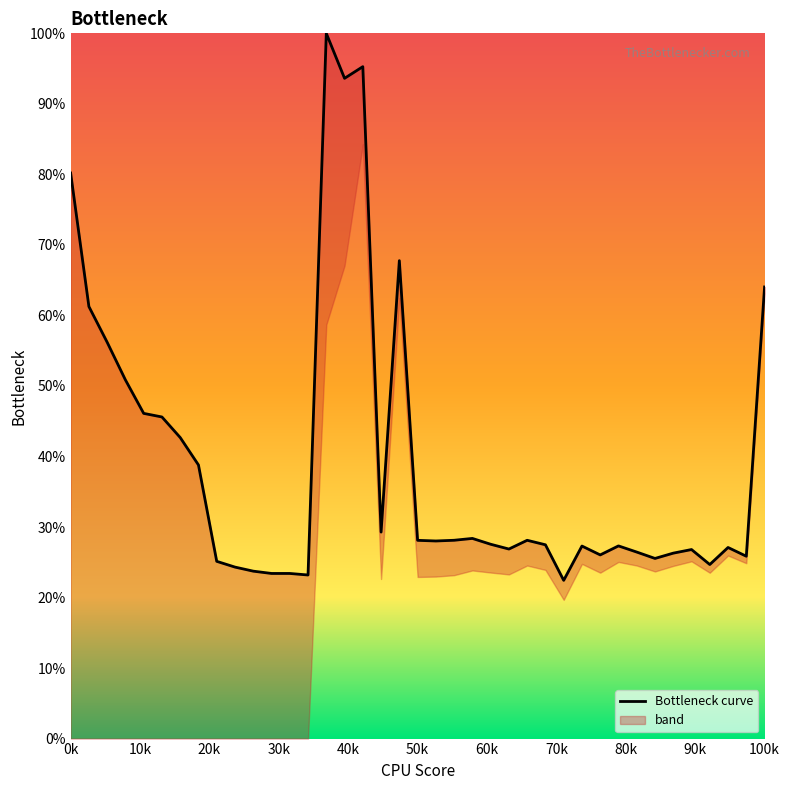

What is the smallest value displayed?

22.4